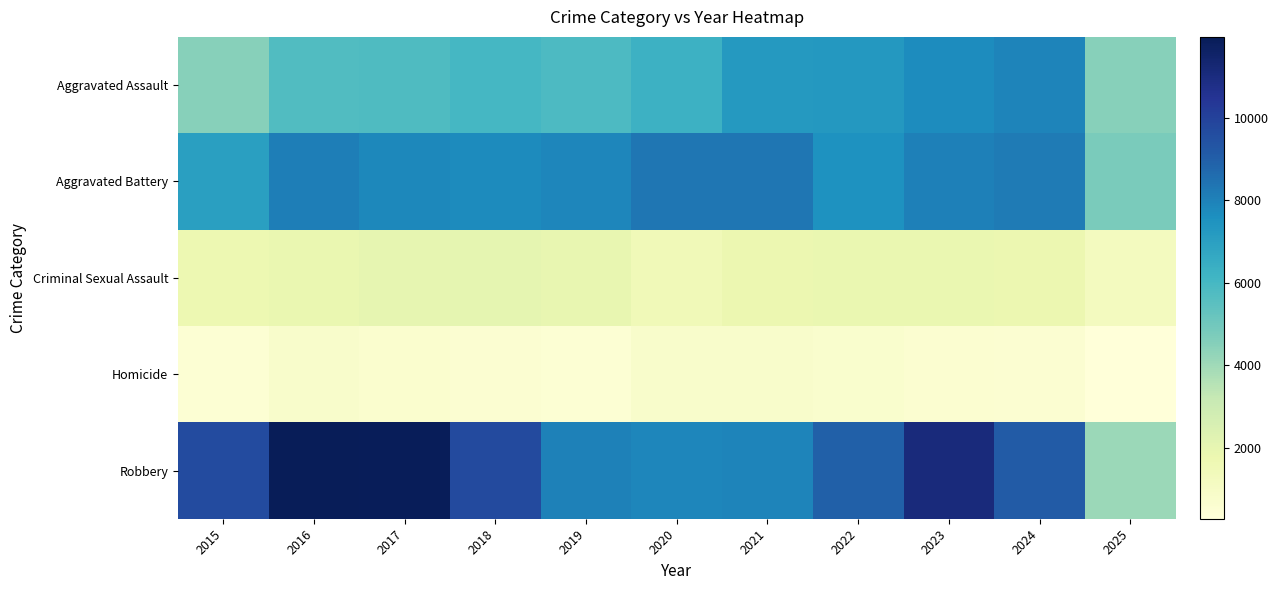

Reading left to right, list all the values displayed in this chart.

Aggravated Assault: 2015=4480	2016=5713	2017=5793	2018=6002	2019=5841	2020=6265	2021=7242	2022=7281	2023=7712	2024=7905	2025=4482
Aggravated Battery: 2015=7018	2016=8085	2017=7845	2018=7734	2019=7858	2020=8320	2021=8346	2022=7495	2023=8080	2024=8182	2025=4788
Criminal Sexual Assault: 2015=1714	2016=1871	2017=1994	2018=2055	2019=1931	2020=1506	2021=1757	2022=1843	2023=1872	2024=1780	2025=1189
Homicide: 2015=496	2016=786	2017=672	2018=588	2019=499	2020=787	2021=806	2022=730	2023=632	2024=589	2025=276
Robbery: 2015=9638	2016=11960	2017=11881	2018=9681	2019=7995	2020=7855	2021=7920	2022=8964	2023=11052	2024=9116	2025=4102